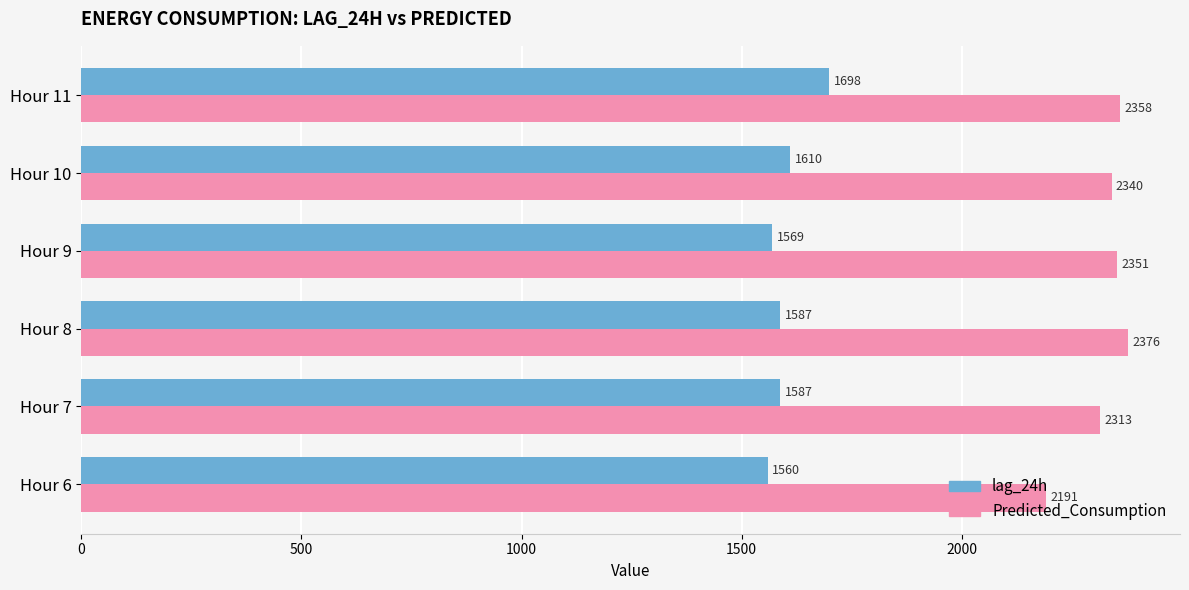

Is it true that Predicted_Consumption equals 958.1 at Hour 7?

False